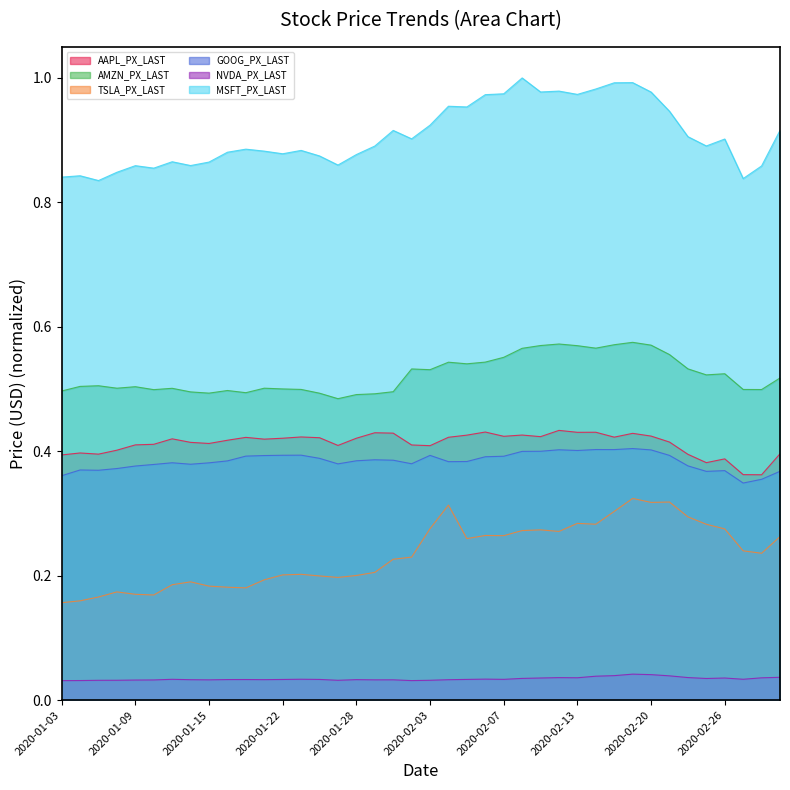

Is the value of AMZN_PX_LAST at 2020-02-20 greater than the value of GOOG_PX_LAST at 2020-01-09?

Yes